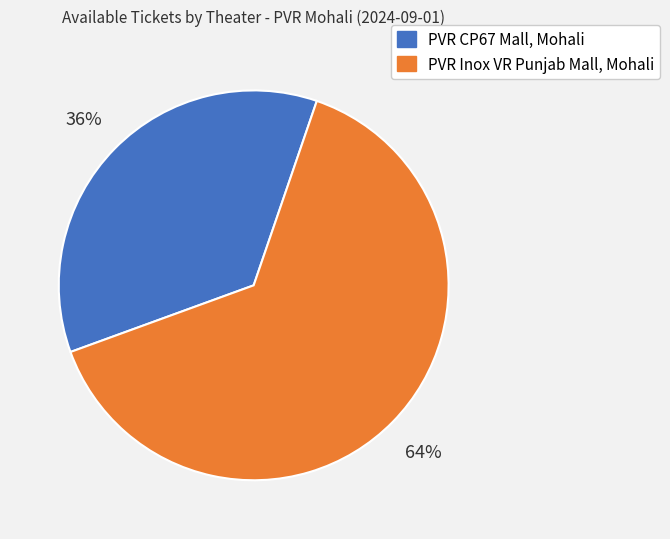

To the nearest percent, what is the difference between the largest and smallest slice percentages?

28%